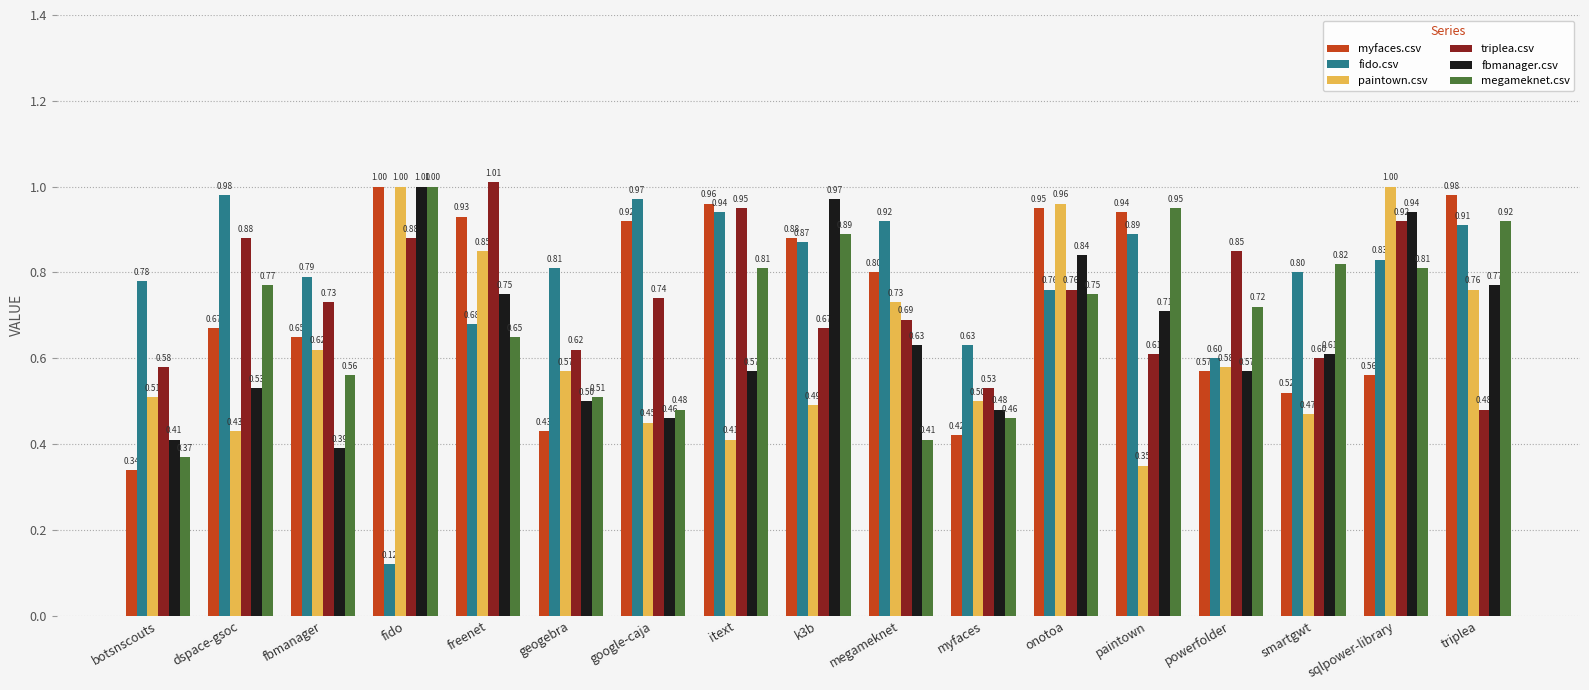

Which series changed the most between dspace-gsoc and itext?

myfaces.csv